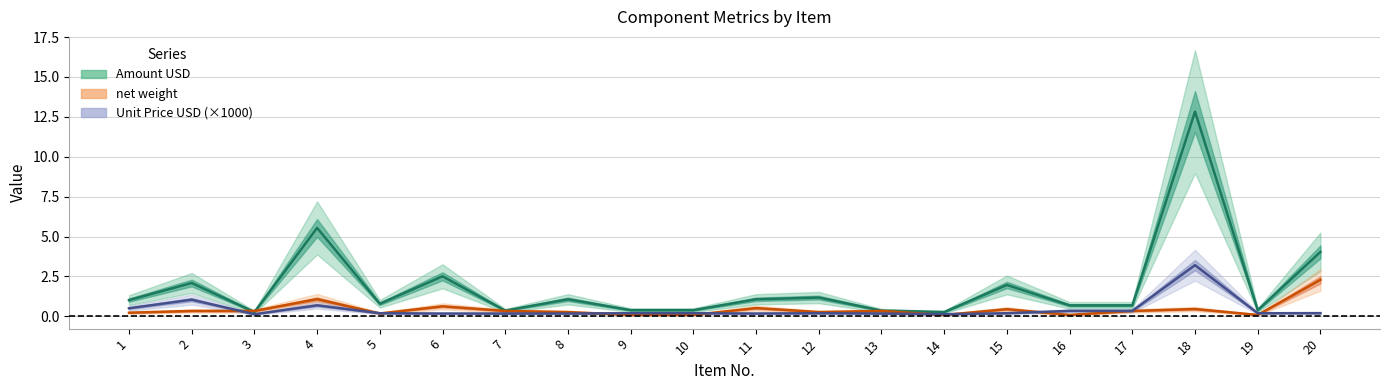

The value of net weight at 1 is 0.2. True or false?

True